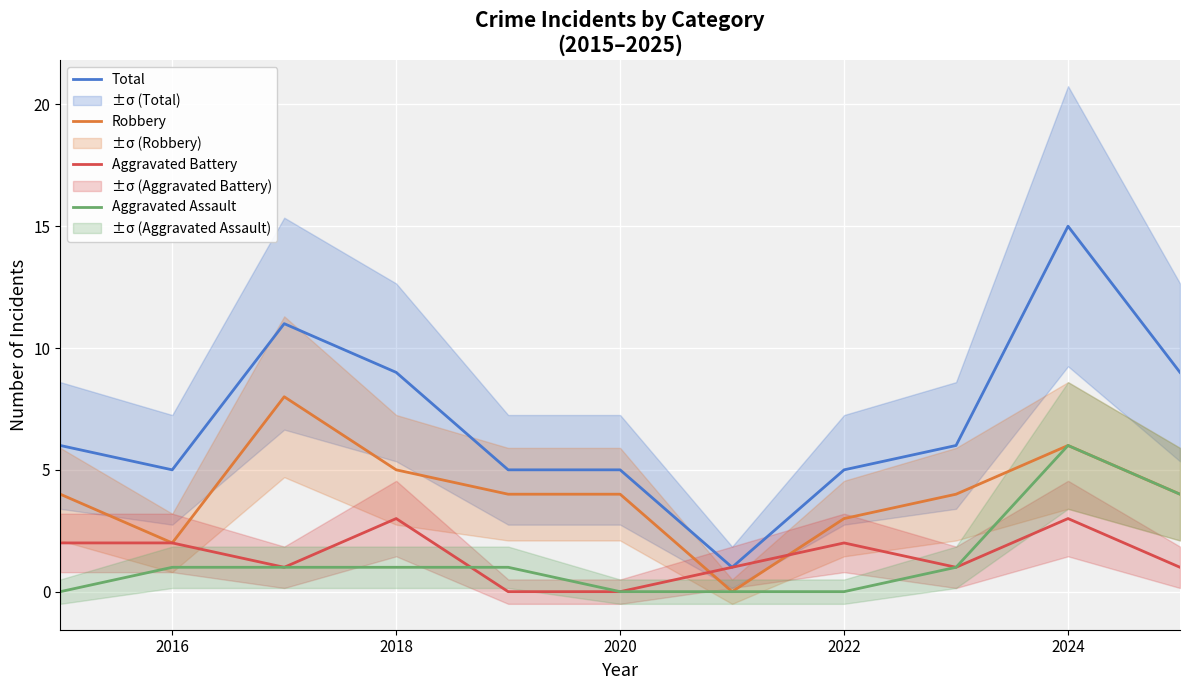

What is the average value of the Total series?

7